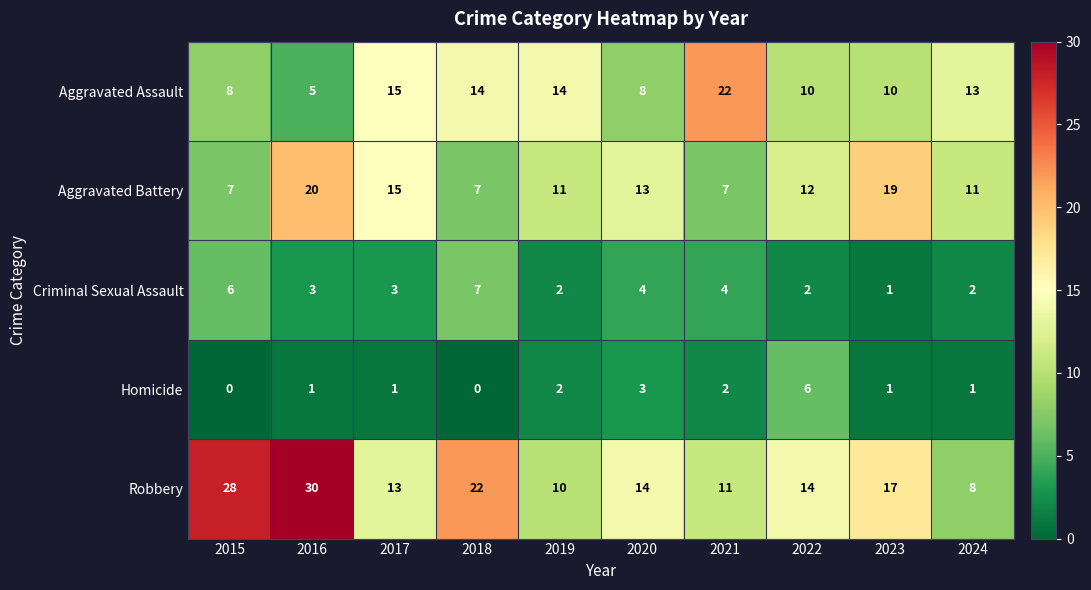

Between 2022 and 2023, which series saw the biggest shift?

Aggravated Battery